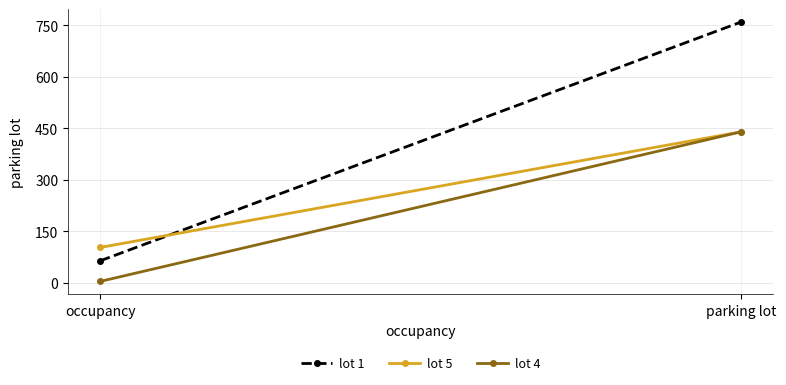

How many lot 1 values are between 64 and 760?

2